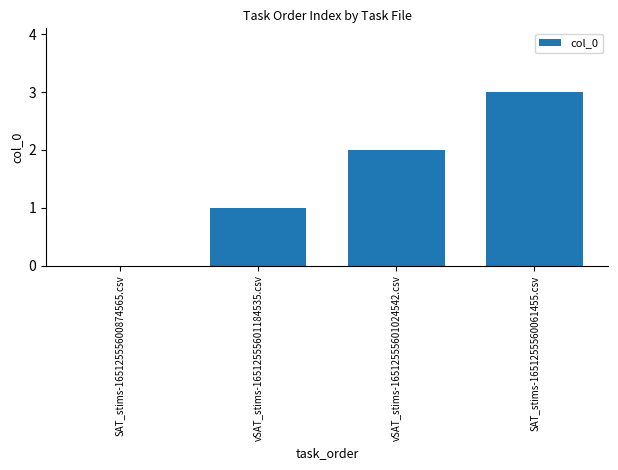

Are the bars horizontal?

No